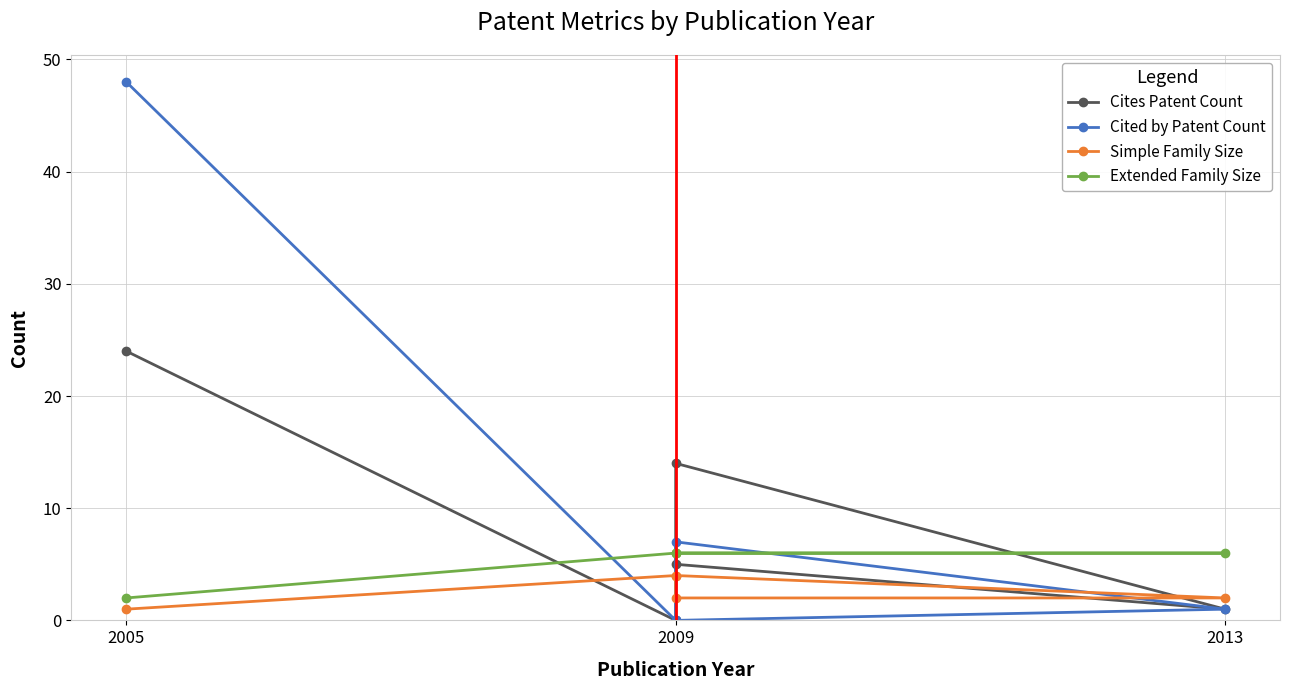

How many values in Cites Patent Count are above zero?

4